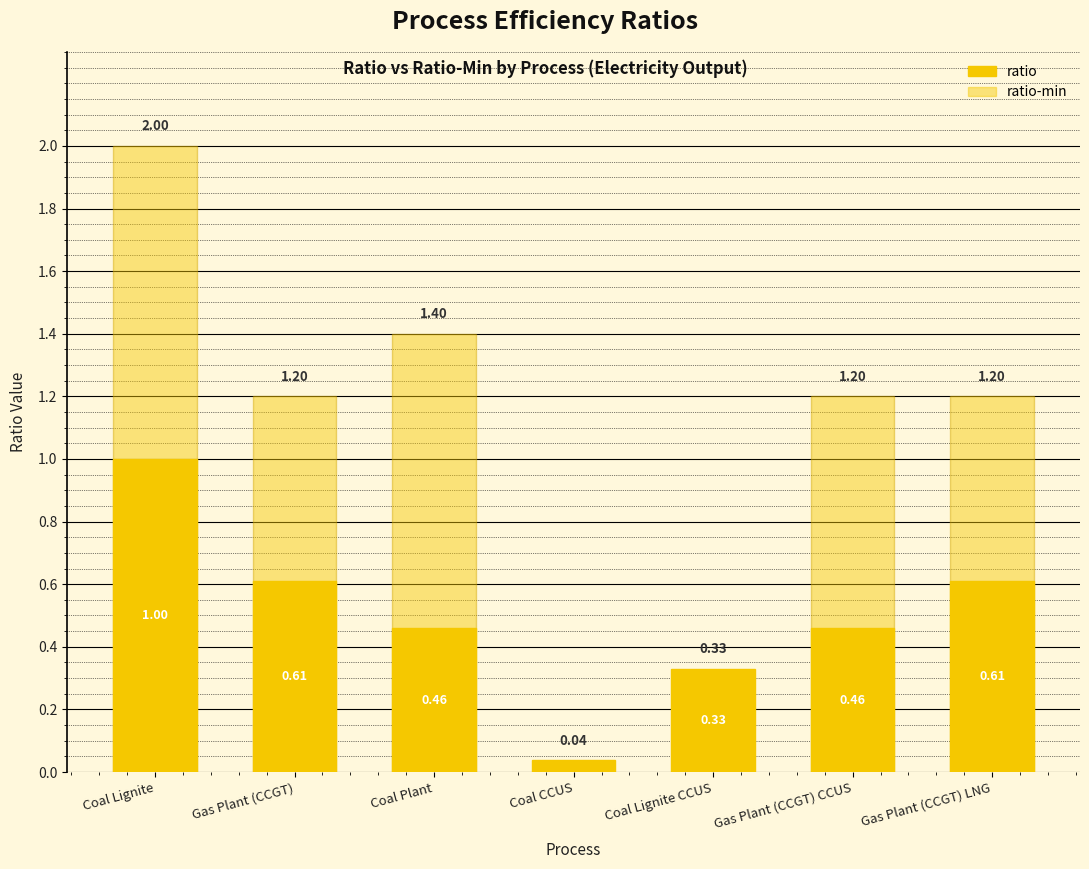

Is the value of ratio-min at Coal Plant greater than the value of ratio at Gas Plant (CCGT)?

Yes